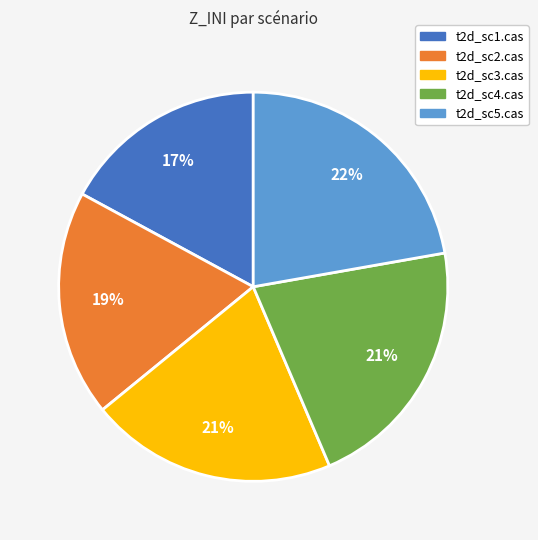

True or false: t2d_sc5.cas accounts for 32% of the total.

False